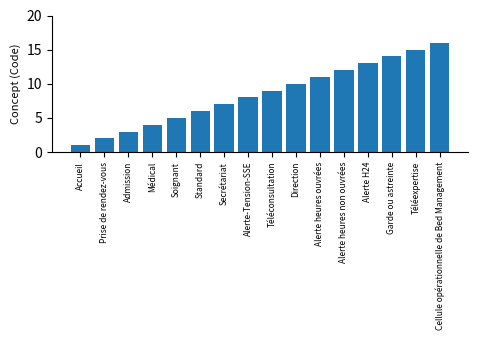

The value at Standard is 6. True or false?

True